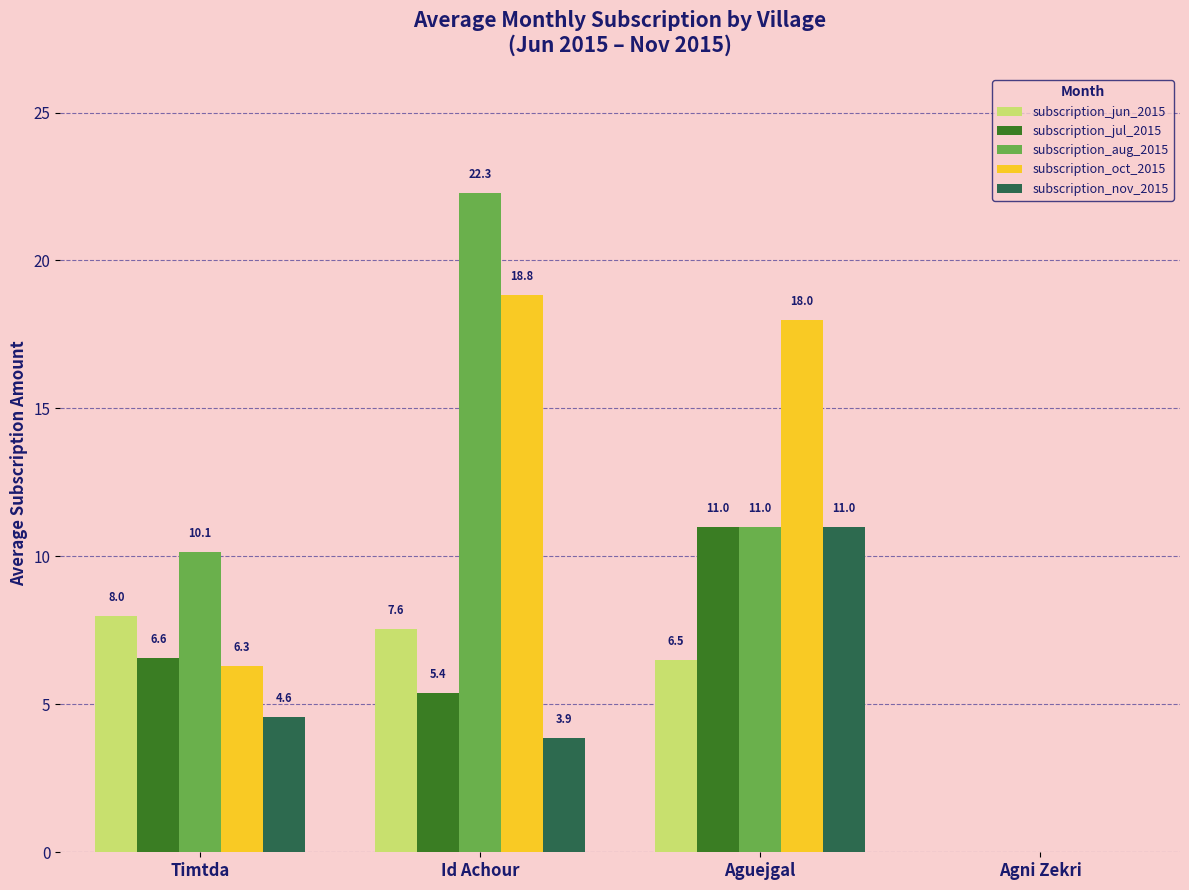

Reading left to right, list all the values displayed in this chart.

subscription_jun_2015: Timtda=8.0	Id Achour=7.6	Aguejgal=6.5	Agni Zekri=0.0
subscription_jul_2015: Timtda=6.6	Id Achour=5.4	Aguejgal=11.0	Agni Zekri=0.0
subscription_aug_2015: Timtda=10.1	Id Achour=22.3	Aguejgal=11.0	Agni Zekri=0.0
subscription_oct_2015: Timtda=6.3	Id Achour=18.8	Aguejgal=18.0	Agni Zekri=0.0
subscription_nov_2015: Timtda=4.6	Id Achour=3.9	Aguejgal=11.0	Agni Zekri=0.0